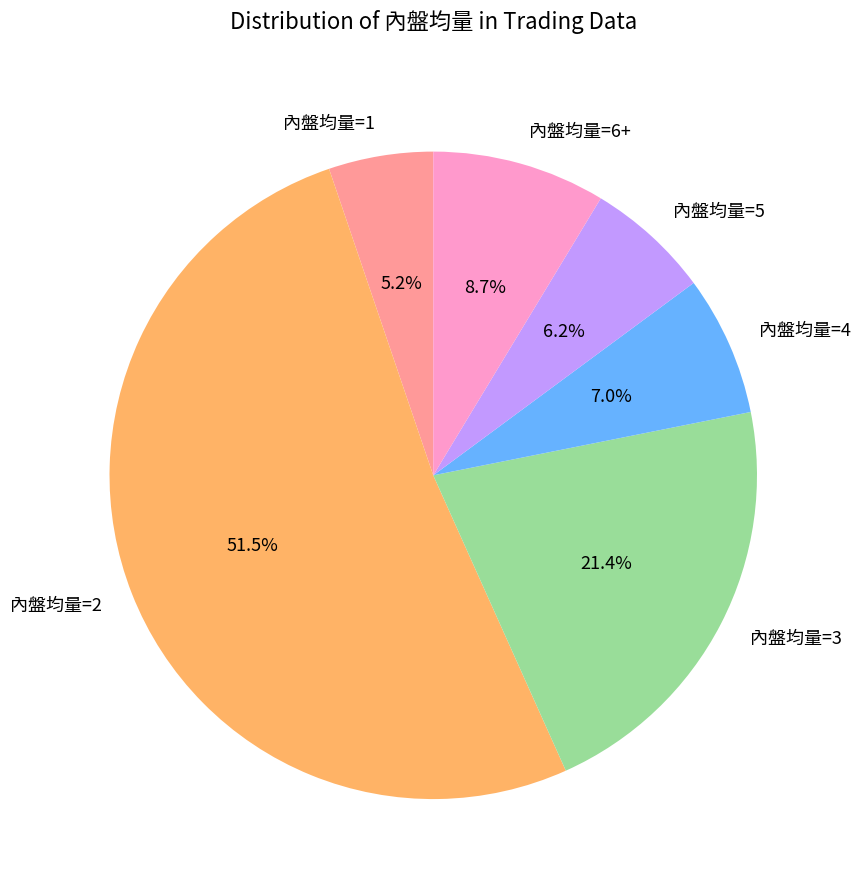

Which has a higher value, 內盤均量=3 or 內盤均量=5?

內盤均量=3